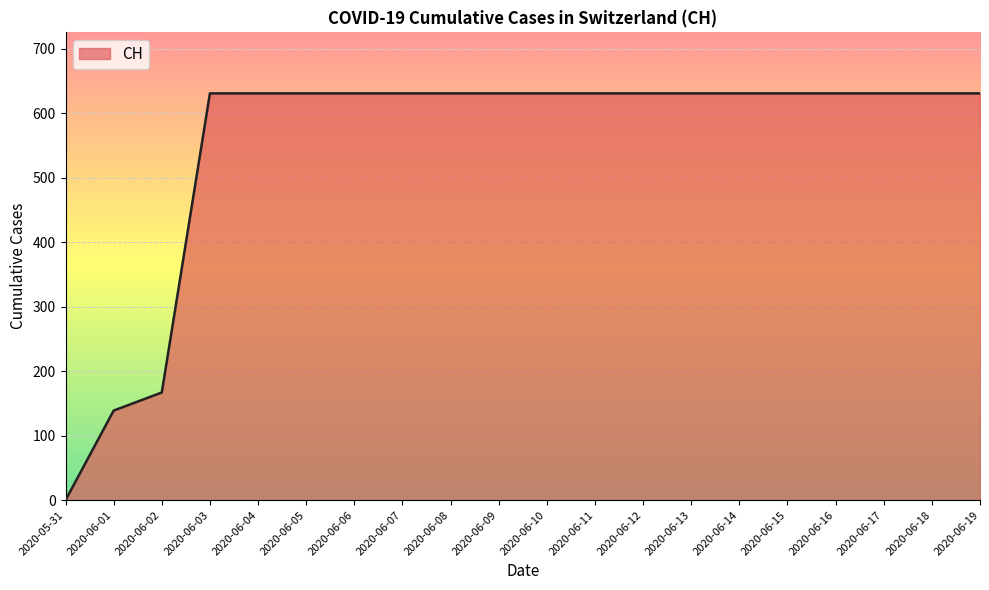

What is the maximum value shown in the chart?

631